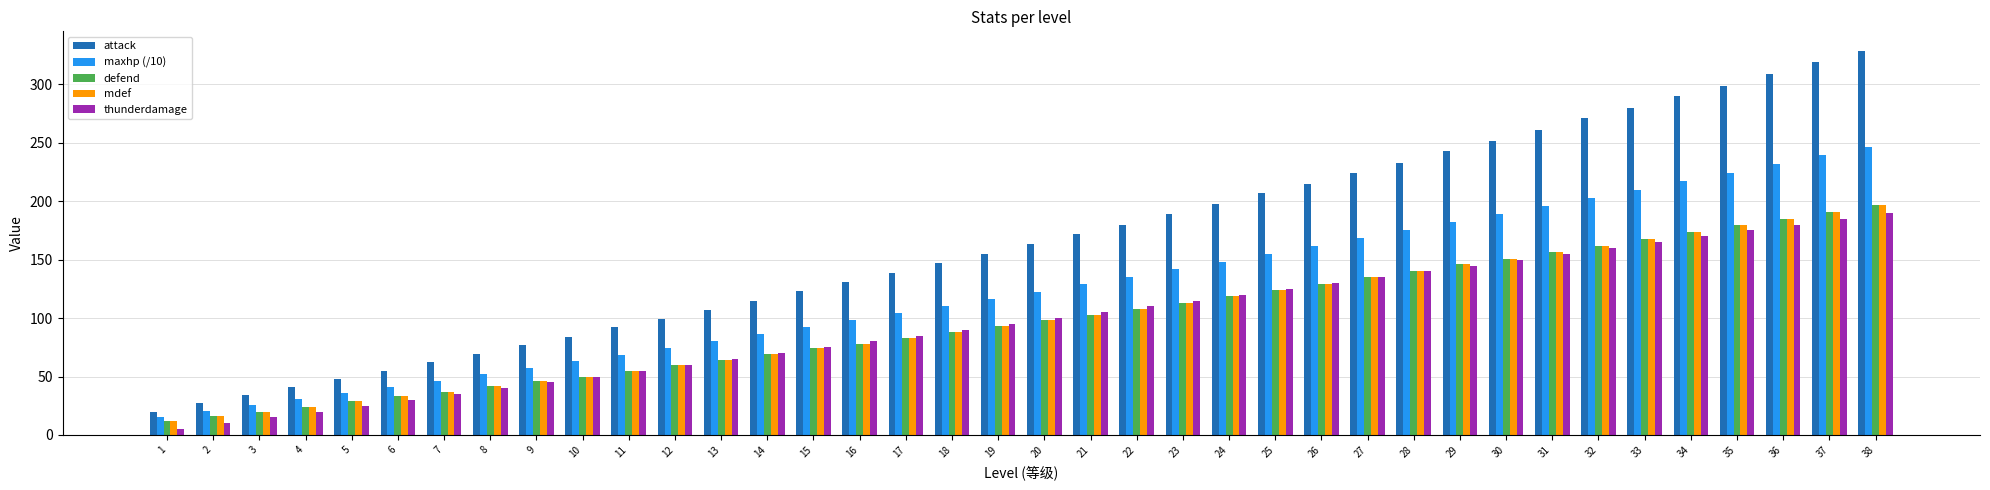

How many data points in maxhp (/10) are above 122?

19